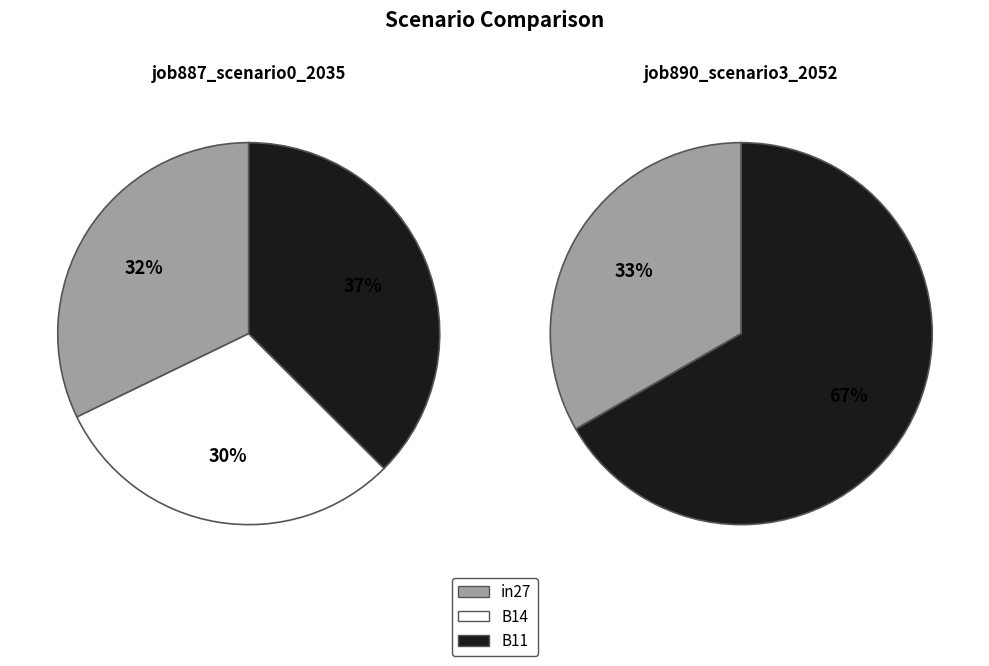

The B11 slice represents 37% of the pie. True or false?

True